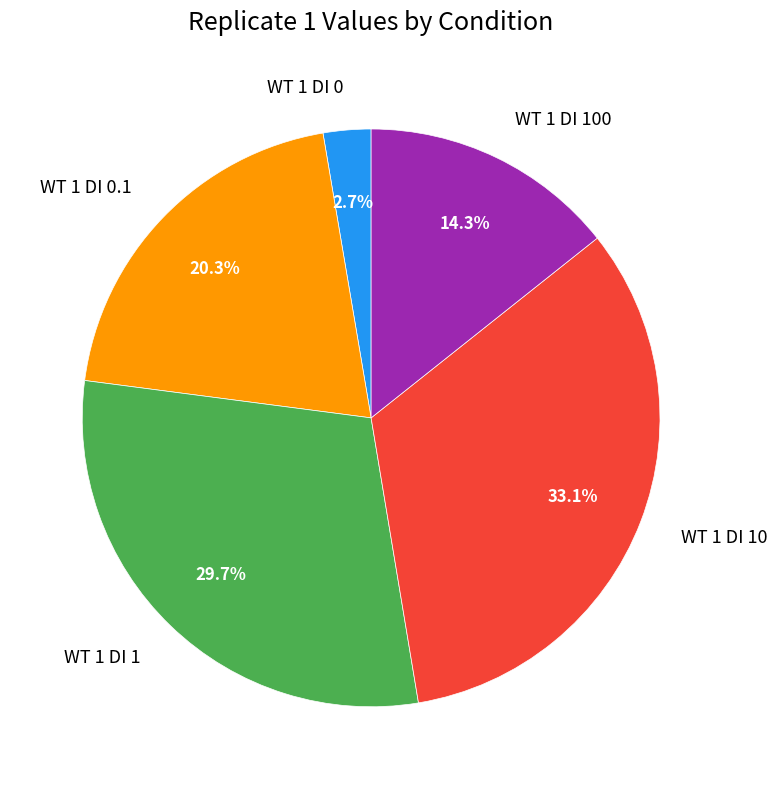

Does WT 1 DI 1 account for over 50% of the chart?

No